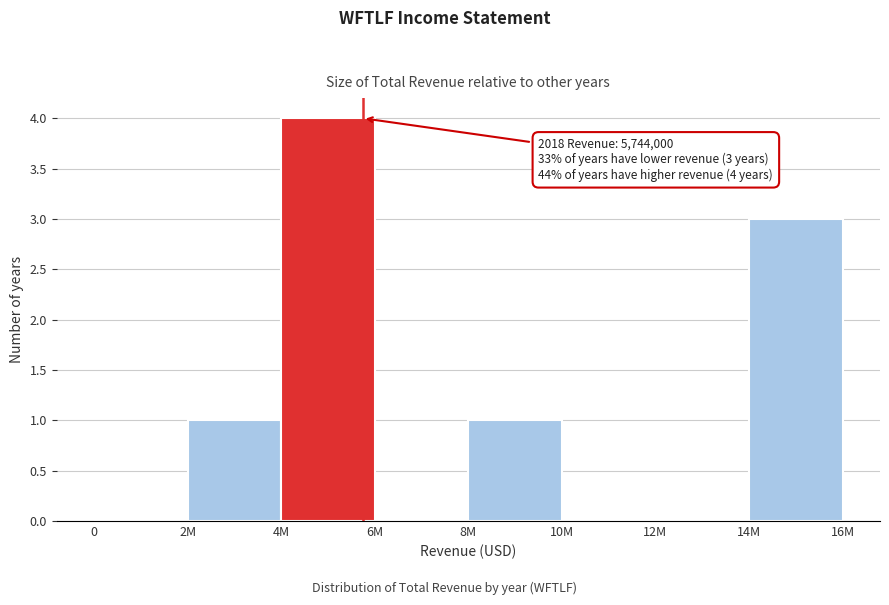

Reading left to right, what are all the values shown in this chart?

0=0	2M=1	4M=4	6M=0	8M=1	10M=0	12M=0	14M=3